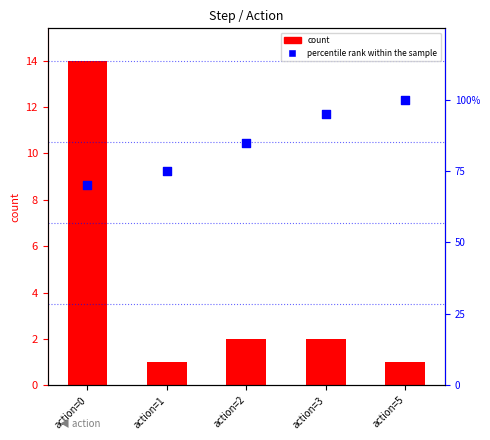

Is the value of percentile rank within the sample at action=1 greater than the value of count at action=1?

Yes